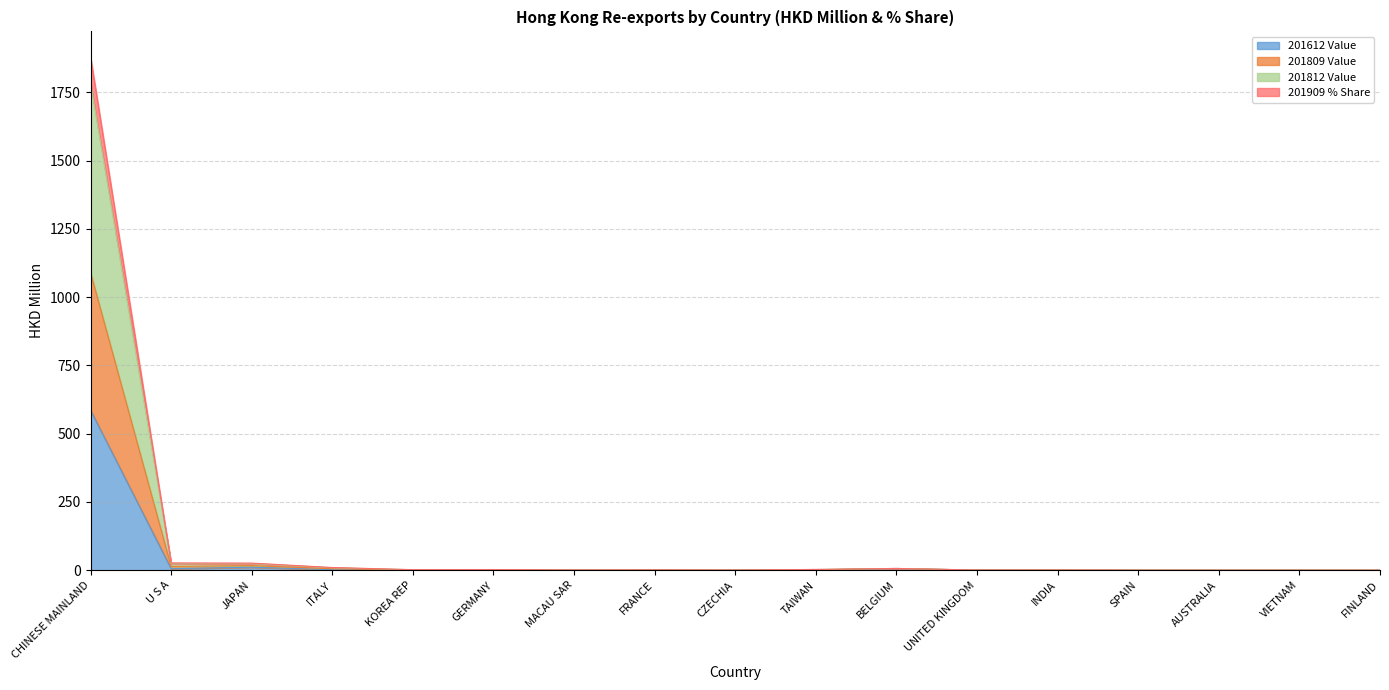

How many lines are shown in the chart?

4